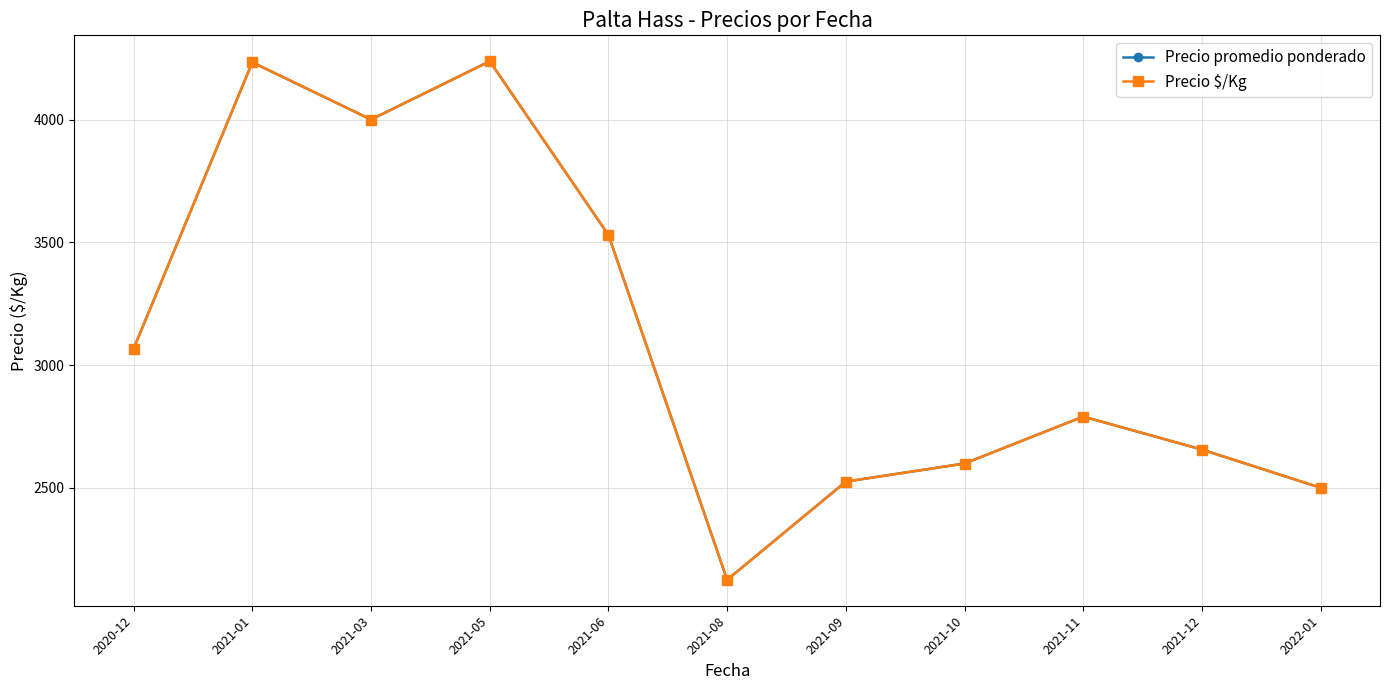

Is this an area chart (filled region under the line)?

No